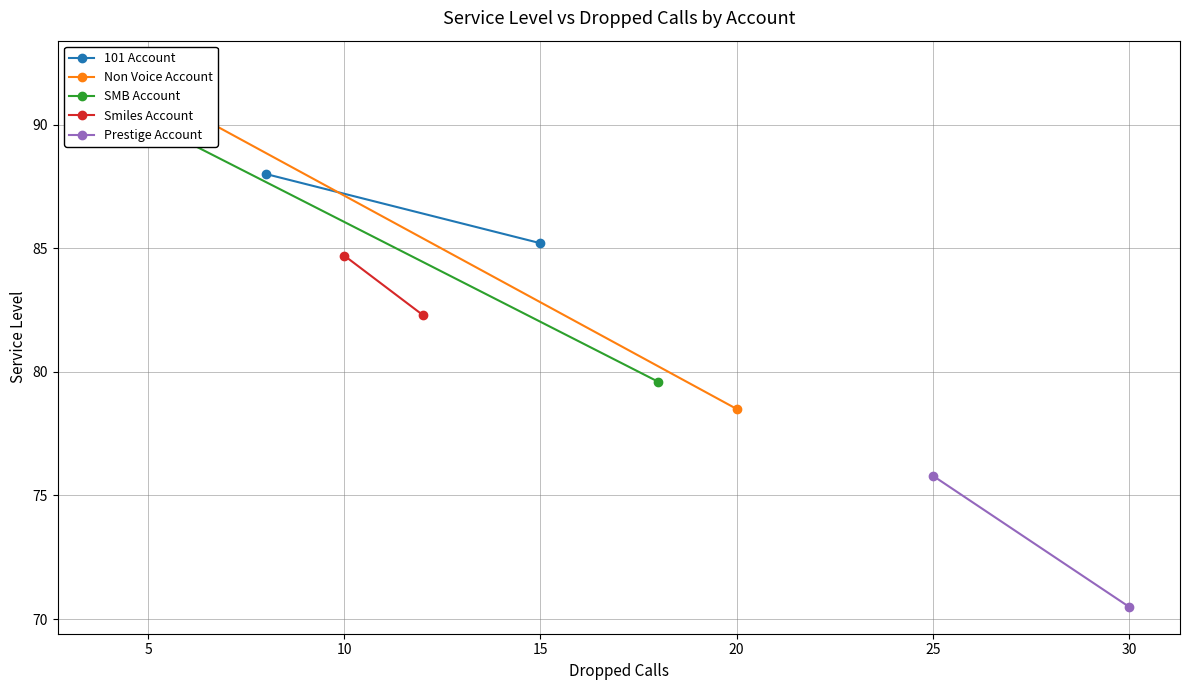

Reading left to right, what are all the values shown in this chart?

101 Account: 88.0	85.2
Non Voice Account: 92.3	78.5
SMB Account: 90.1	79.6
Smiles Account: 84.7	82.3
Prestige Account: 75.8	70.5